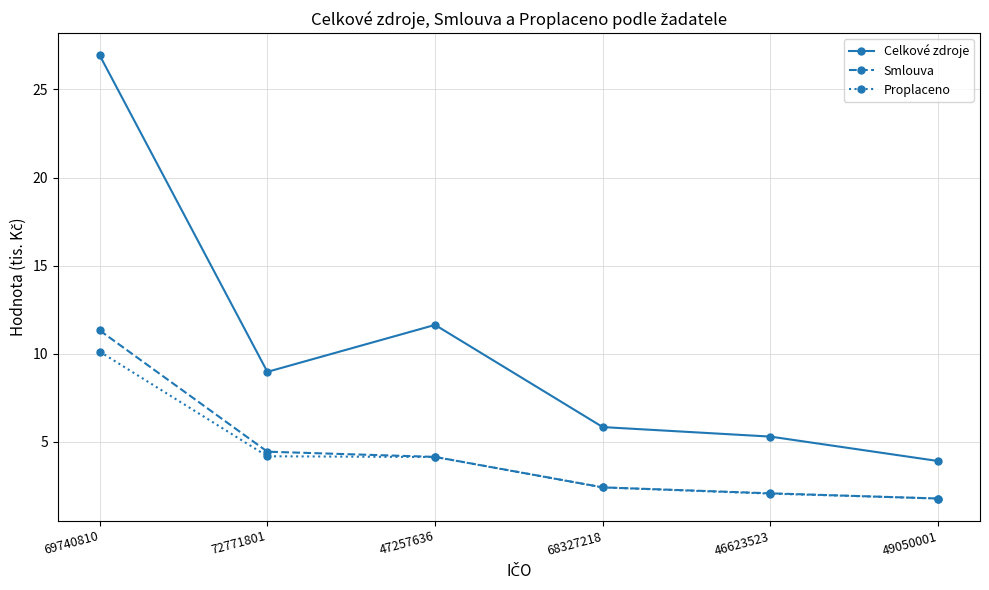

What are all the series names shown in the legend?

Celkové zdroje, Smlouva, Proplaceno